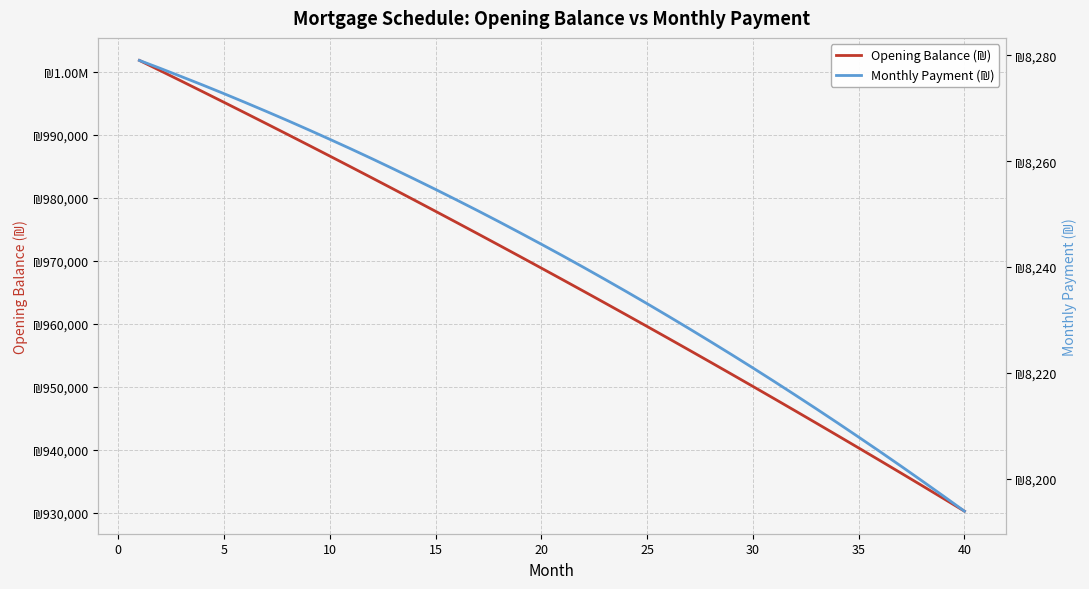

List the series in order of their overall mean, lowest first.

Monthly Payment (₪), Opening Balance (₪)